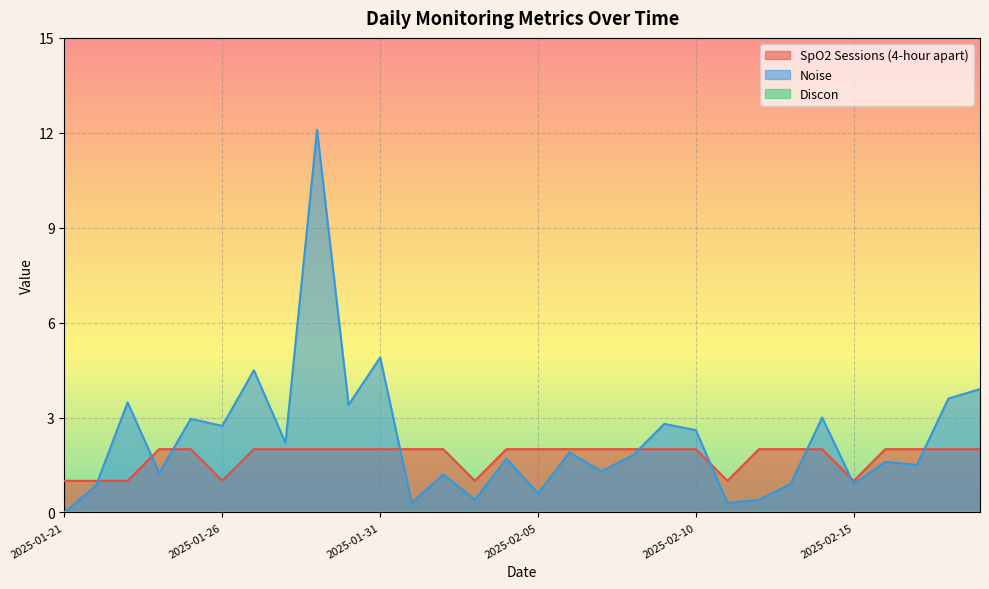

Is it true that SpO2 Sessions (4-hour apart) equals 3.5 at 2025-02-19?

False